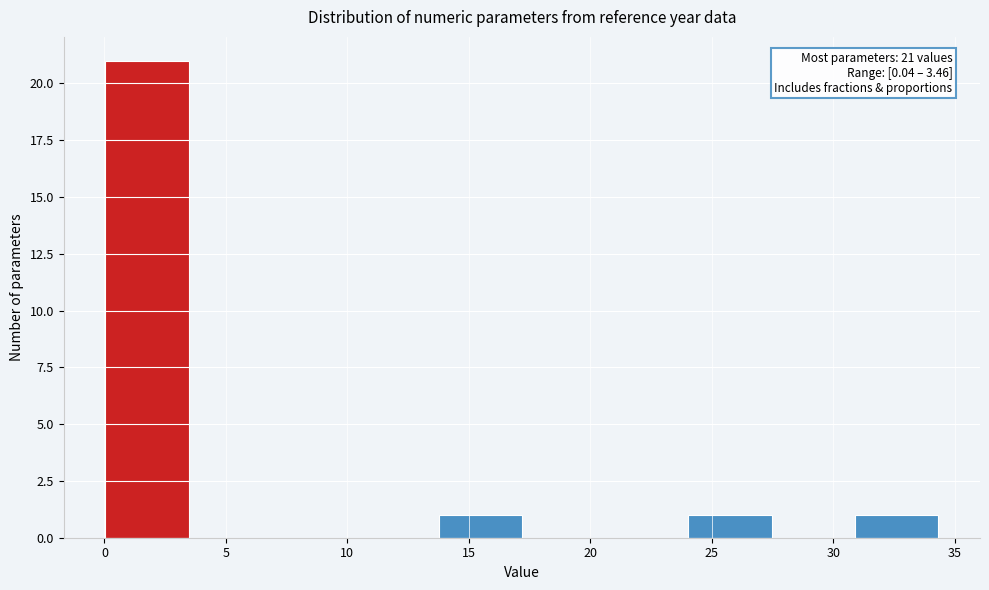

Which range on the x-axis has the tallest bar?

0.0 to 3.5